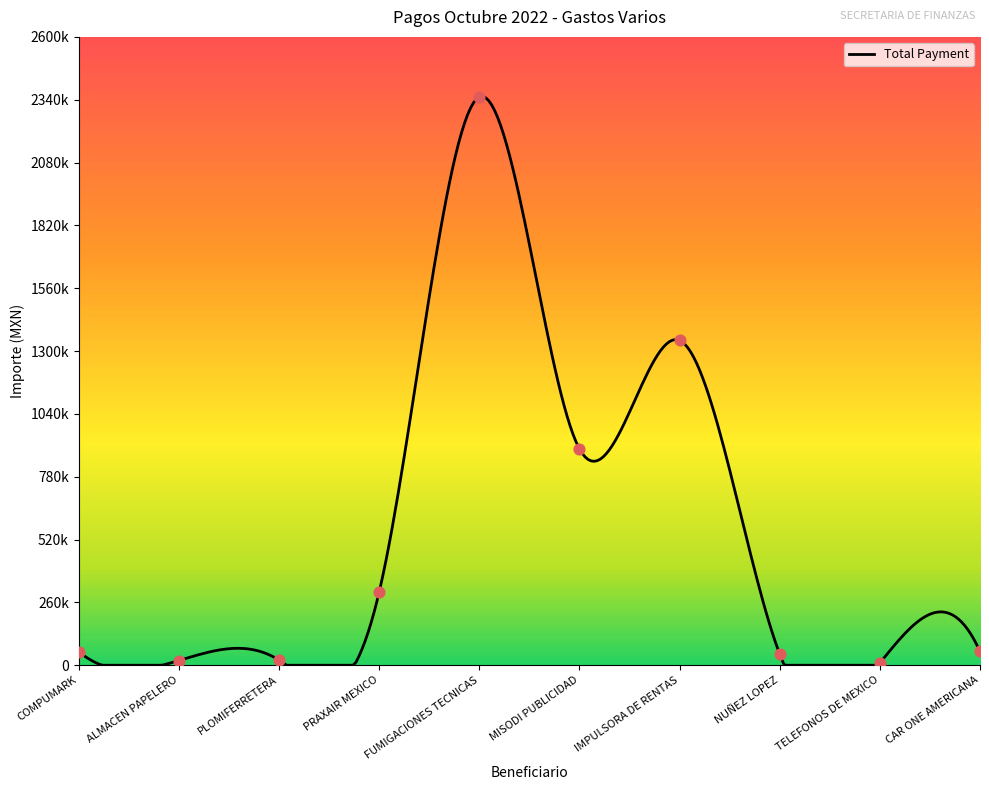

What is the change in value from MISODI PUBLICIDAD to NUÑEZ LOPEZ?

-849274.3